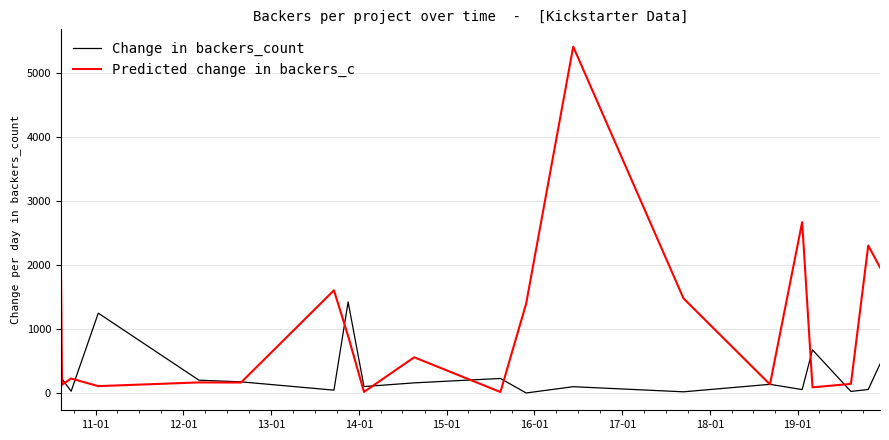

Which series has the largest range (max minus min)?

Predicted change in backers_c